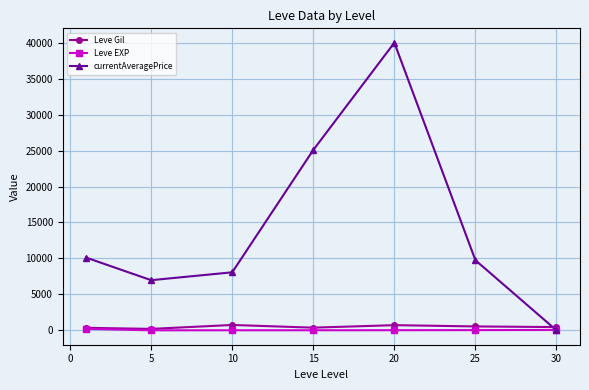

What is the highest value of the currentAveragePrice series?

40000.1